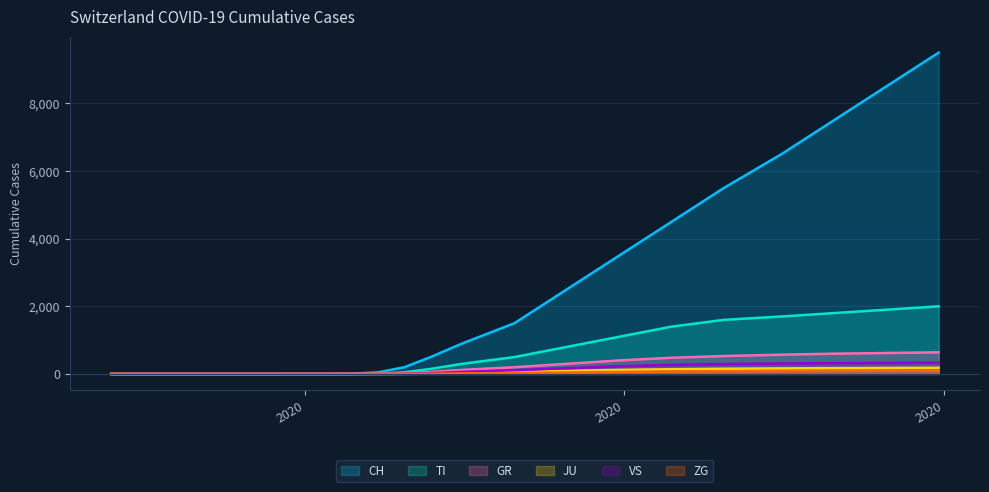

What are all the series names shown in the legend?

CH, TI, GR, JU, VS, ZG